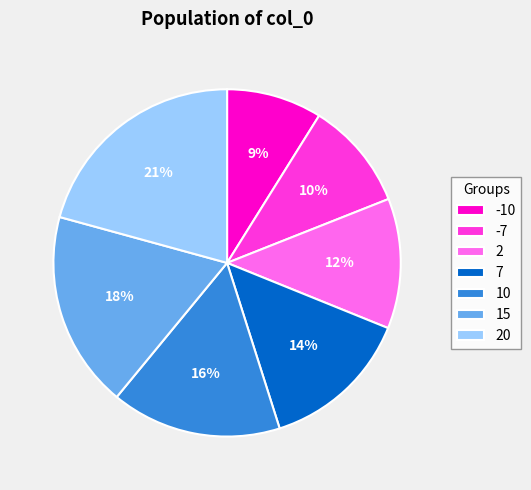

Which has a higher value, 15 or -7?

15